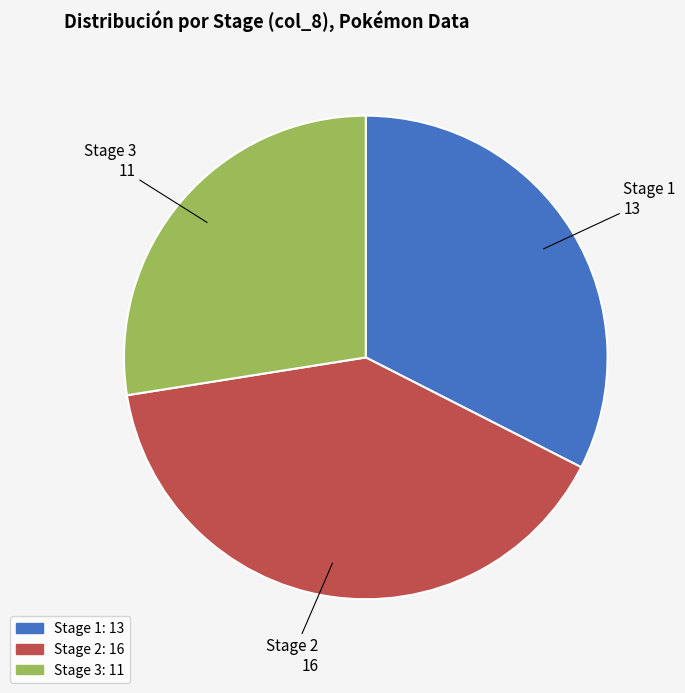

Does any single category account for the majority?

No